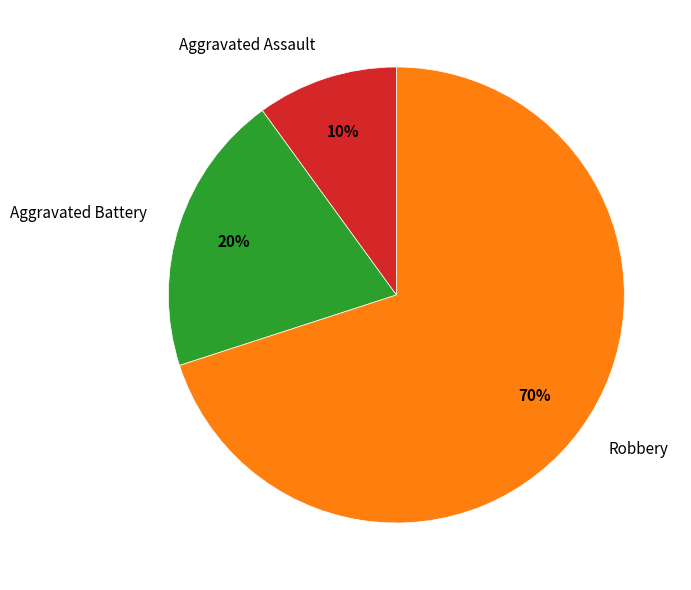

Combined, do Aggravated Assault and Aggravated Battery account for over 50%?

No